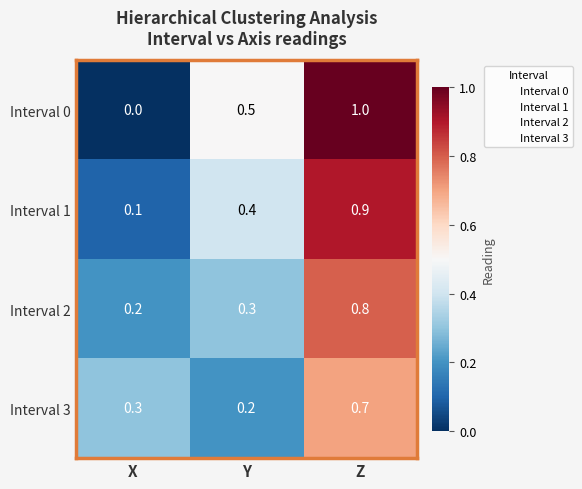

The Interval 2 series shows 0.5 at Y. True or false?

False